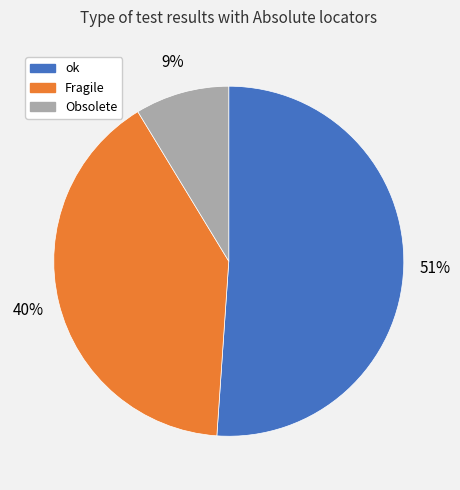

What percentage is the Obsolete slice, to the nearest percent?

9%